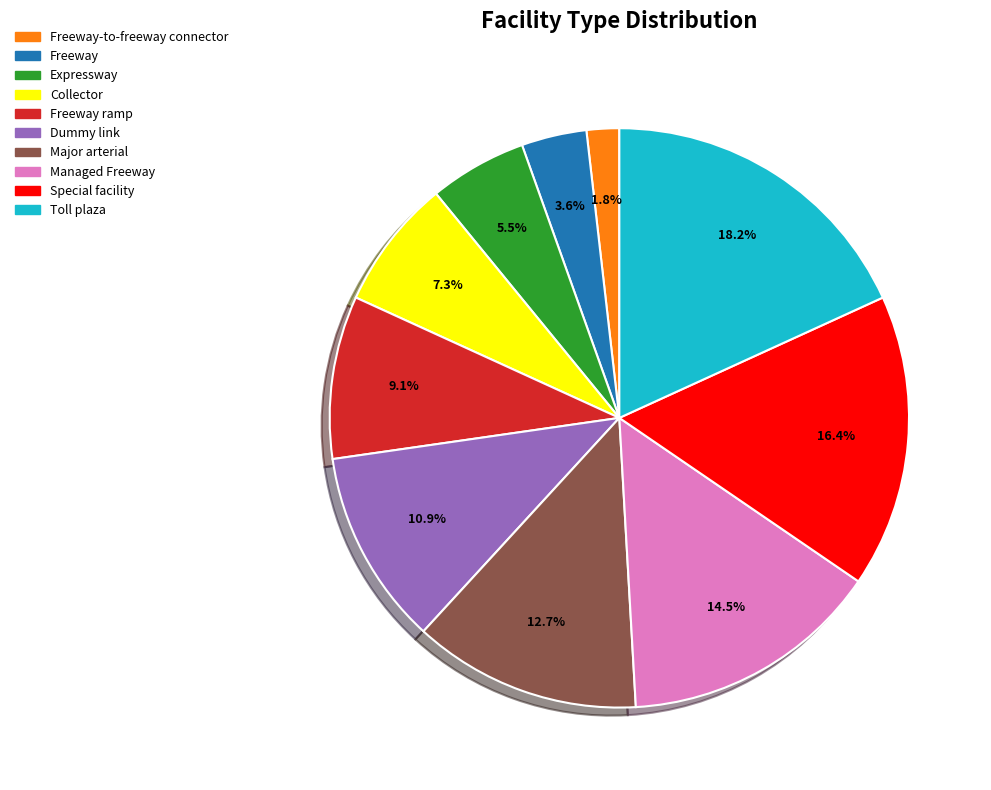

How many slices are in this pie chart?

10